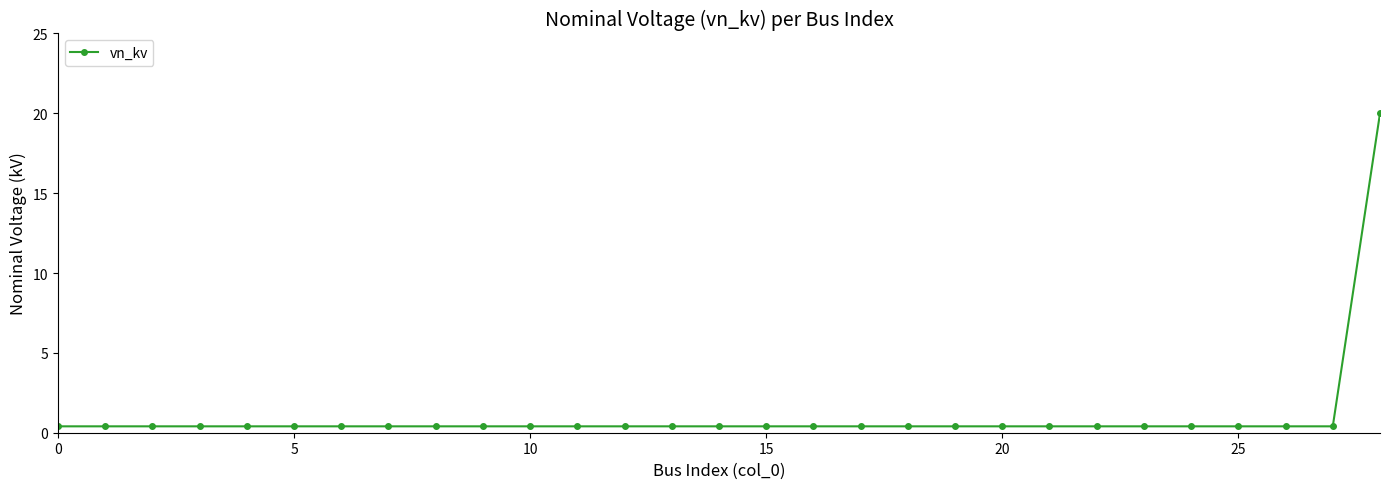

What is the maximum value shown in the chart?

20.0